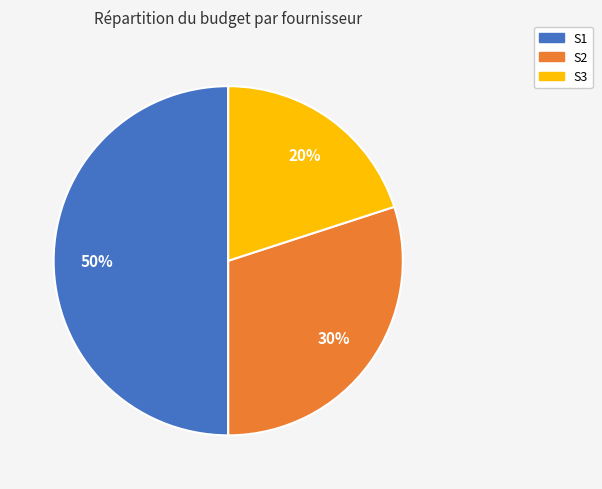

To the nearest percent, what percentage of the pie is S3?

20%